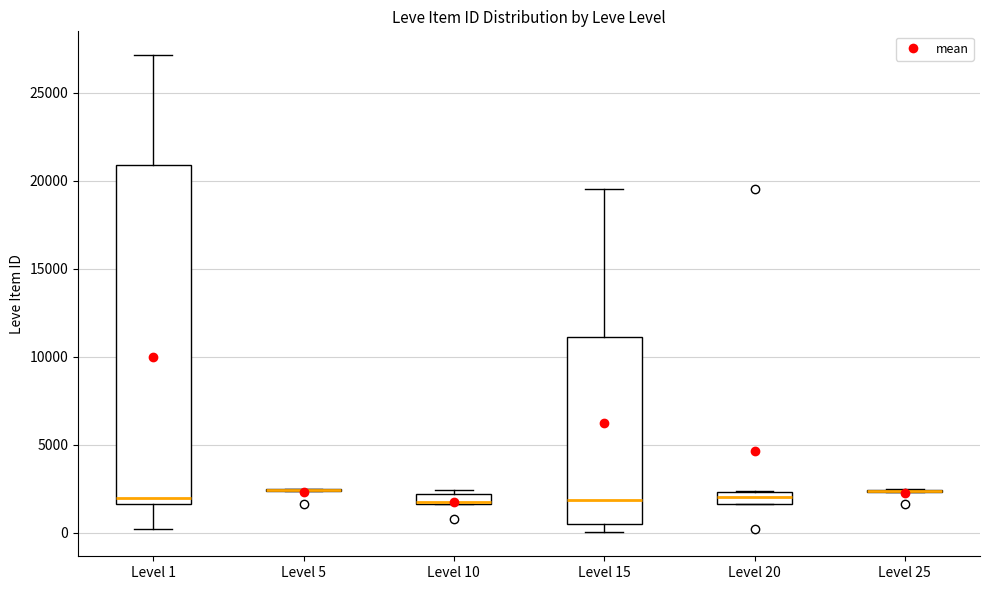

Comparing the boxes themselves (not the whiskers), which one is the tallest?

Level 1